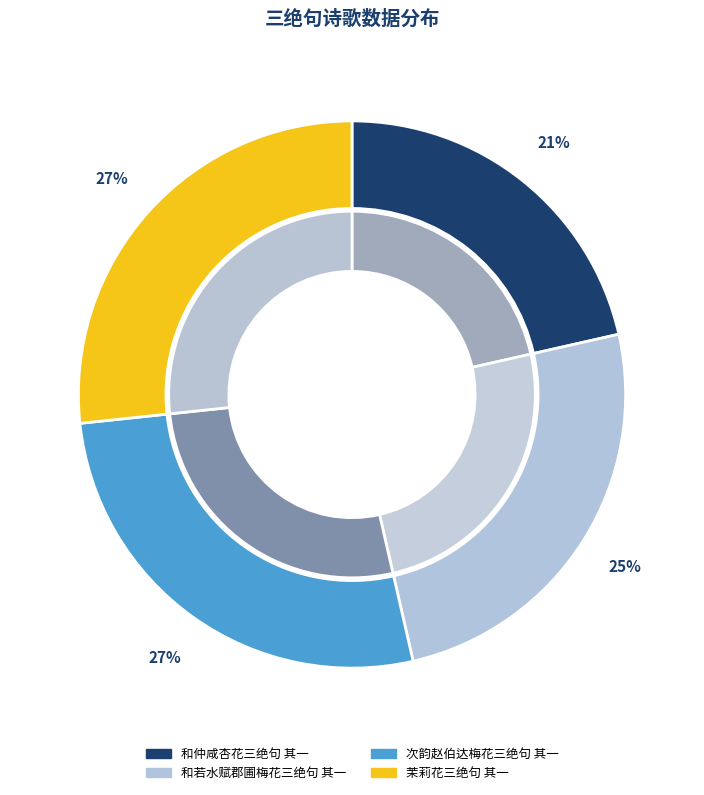

Which category has the biggest portion of the pie?

次韵赵伯达梅花三绝句 其一